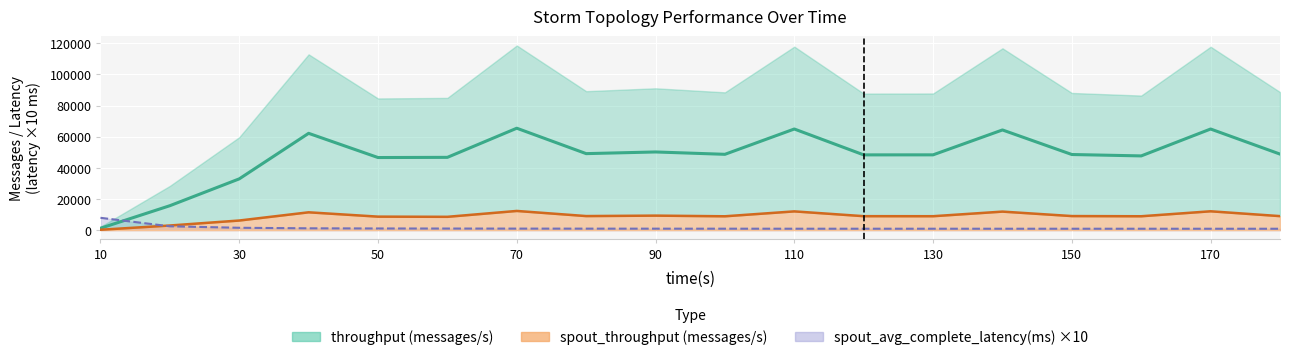

Rank the series by their average value, from lowest to highest.

spout_avg_complete_latency(ms), spout_throughput (messages/s), throughput (messages/s)